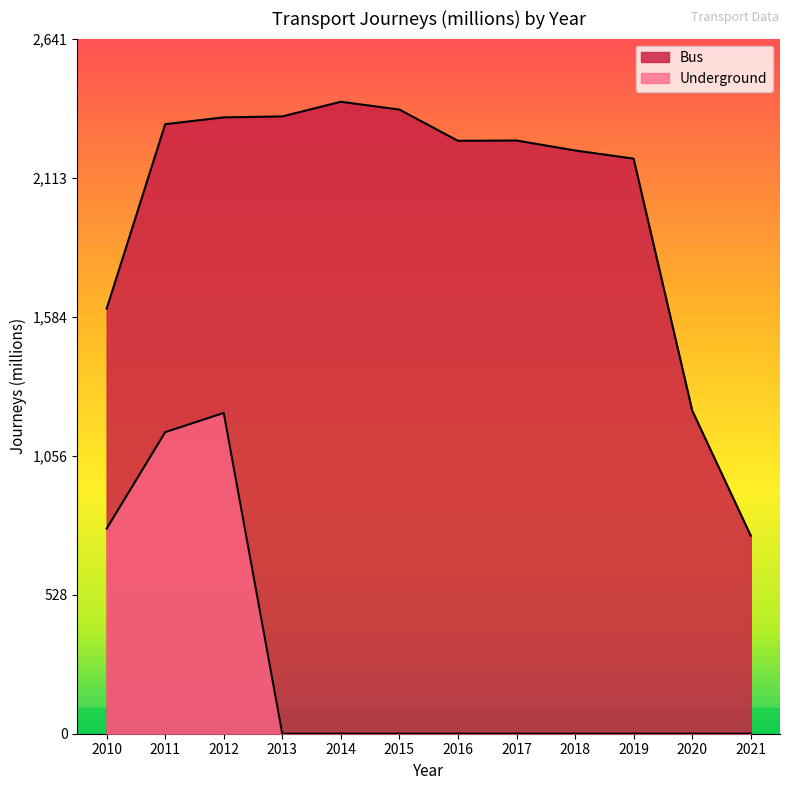

Rank the series by their maximum value, from highest to lowest.

Bus, Underground